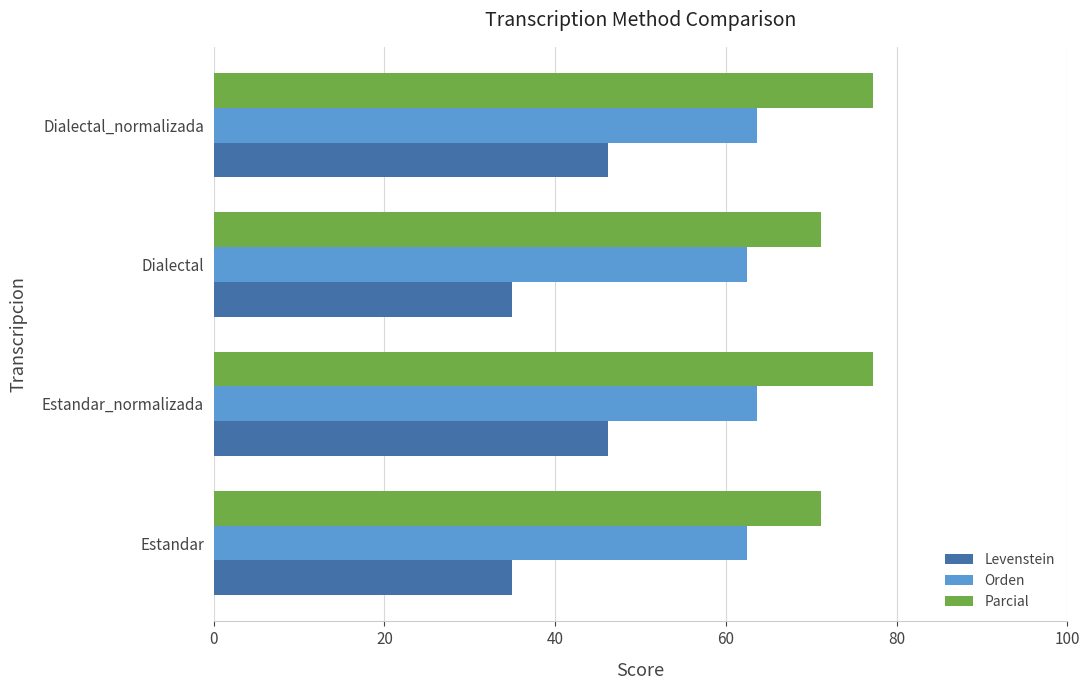

Which series has the widest spread of values?

Levenstein